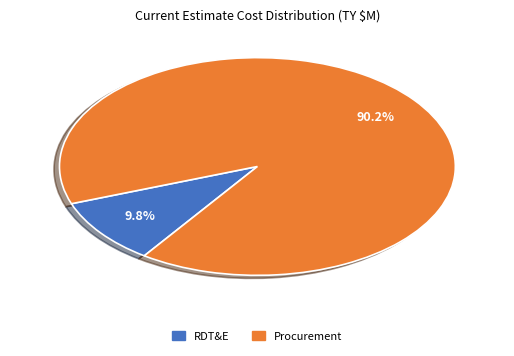

What is the majority slice?

Procurement